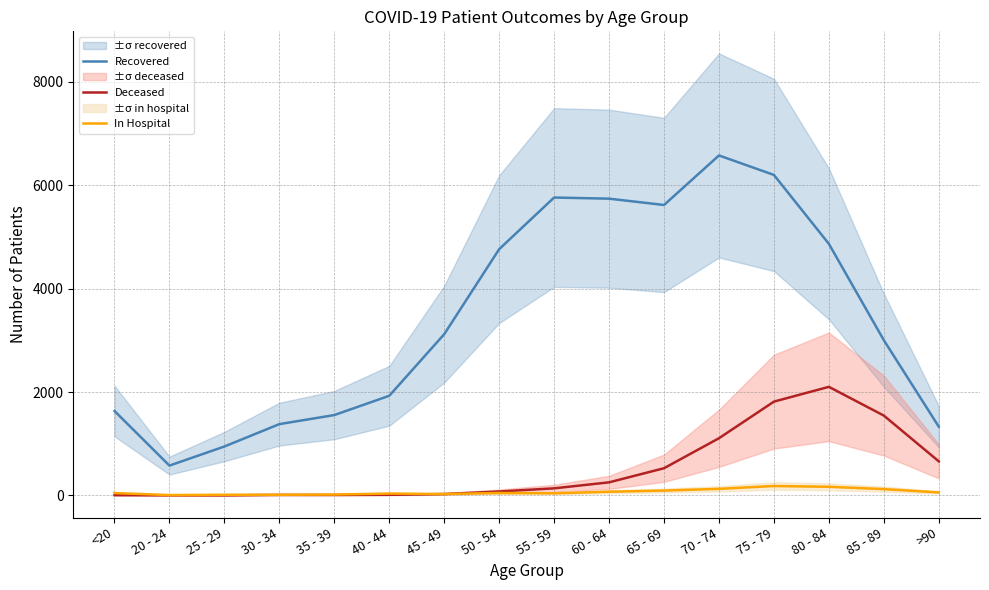

Between <20 and 35 - 39, which series saw the biggest shift?

Recovered